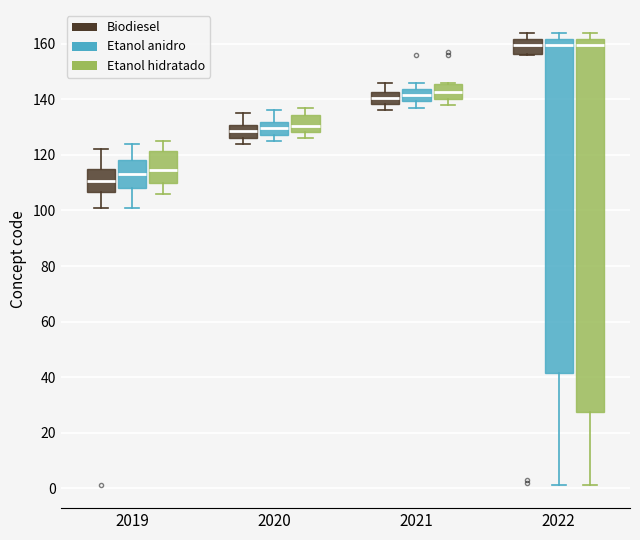

Which box is the tallest, from its lower edge to its upper edge?

2022 (Etanol hidratado)